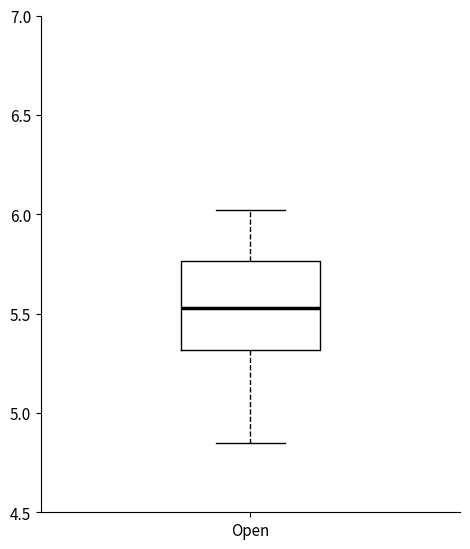

Transcribe this box plot: give where the median line is, the range the box spans, and where the two whiskers end, as read against the y-axis. The values are not printed on the chart, so give them approximately, as read against the axis.

median 5.55, box 5.30 to 5.75, whiskers 4.85 to 6.00